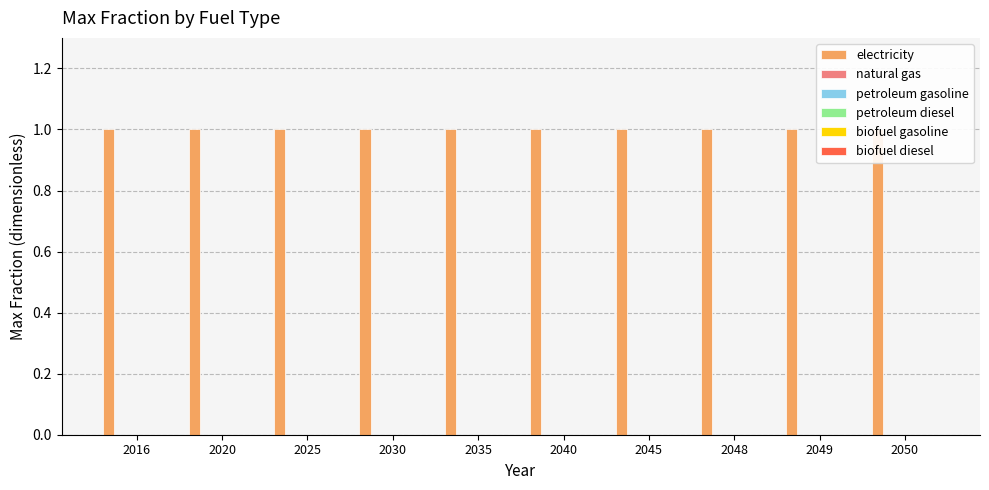

What is the spread (max minus min) of values at 2030?

1